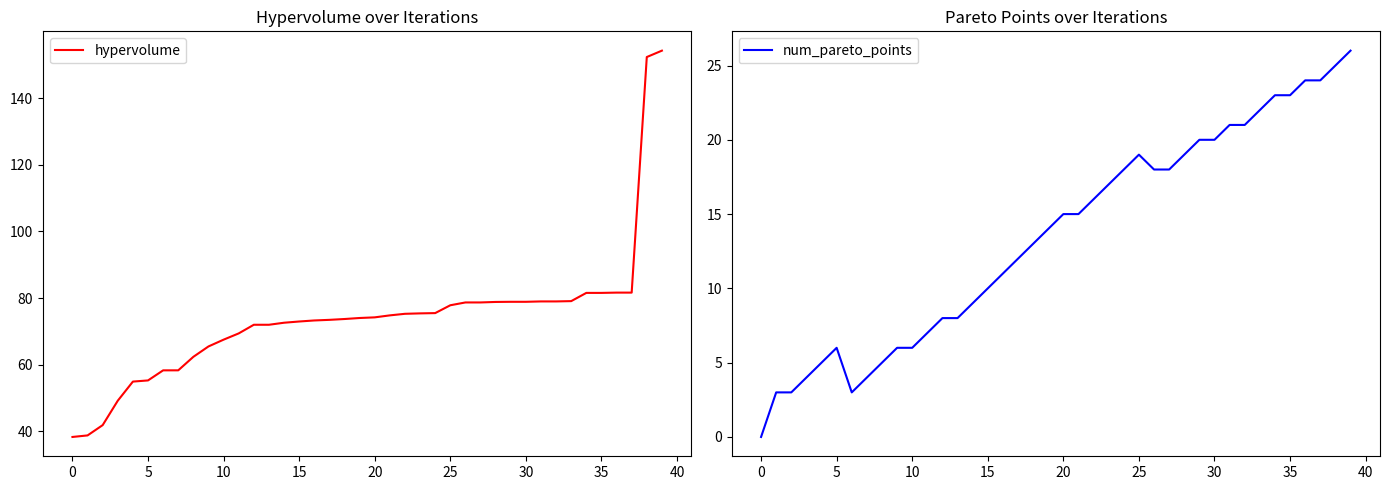

At how many categories does at least one series exceed 0?

40